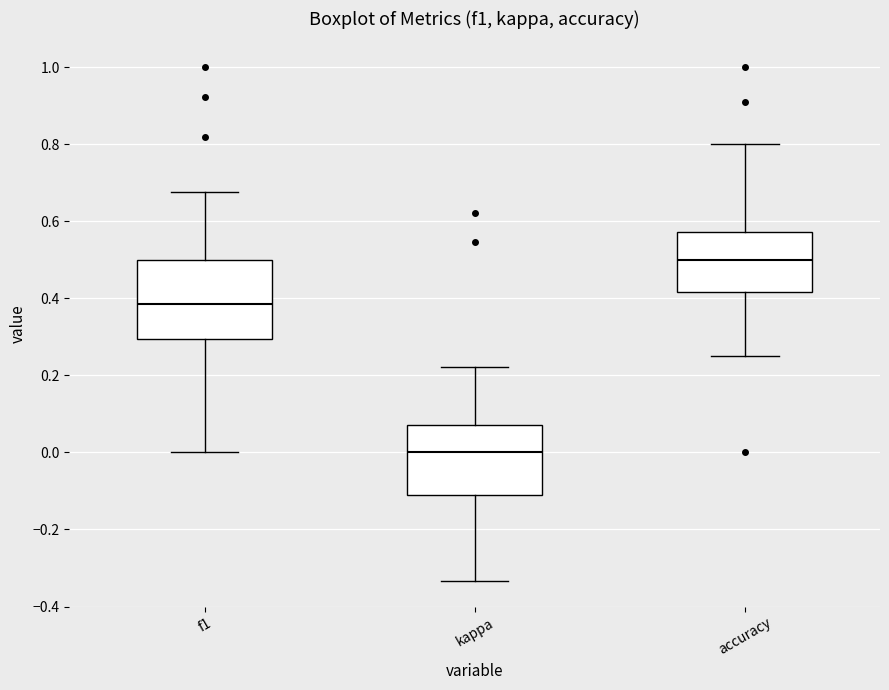

Reading left to right, transcribe this box plot: for each box, give where its median line is, the range the box spans, and where its two whiskers end, as read against the y-axis. The values are not printed on the chart, so give them approximately, as read against the axis.

f1: median 0.38, box 0.30 to 0.50, whiskers 0.00 to 0.68
kappa: median 0.00, box -0.12 to 0.08, whiskers -0.34 to 0.22
accuracy: median 0.50, box 0.42 to 0.58, whiskers 0.26 to 0.80